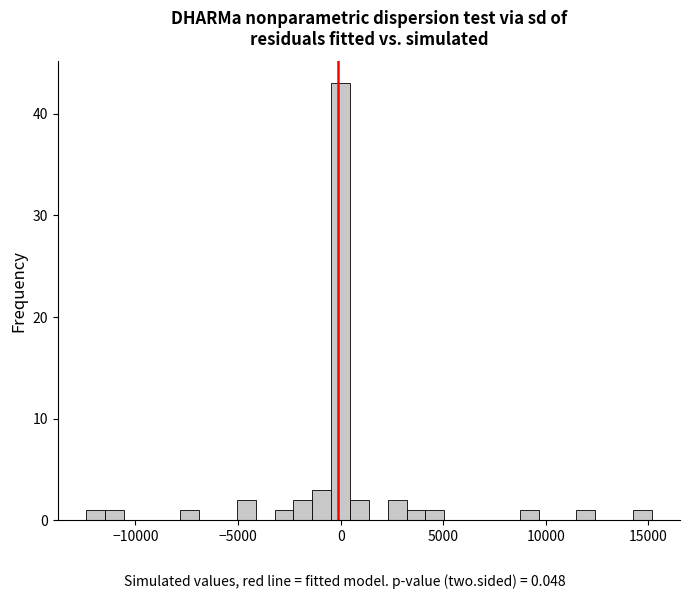

Around what value on the x-axis is the tallest bar? Give the approximate position of its centre, as read against the axis.

0